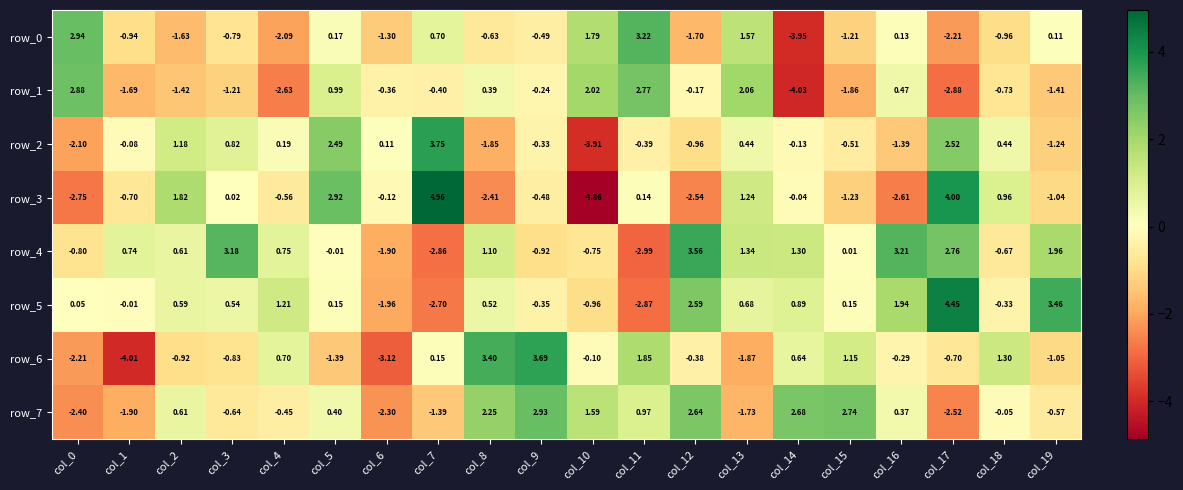

Is the value of row_3 at col_15 greater than the value of row_0 at col_8?

No